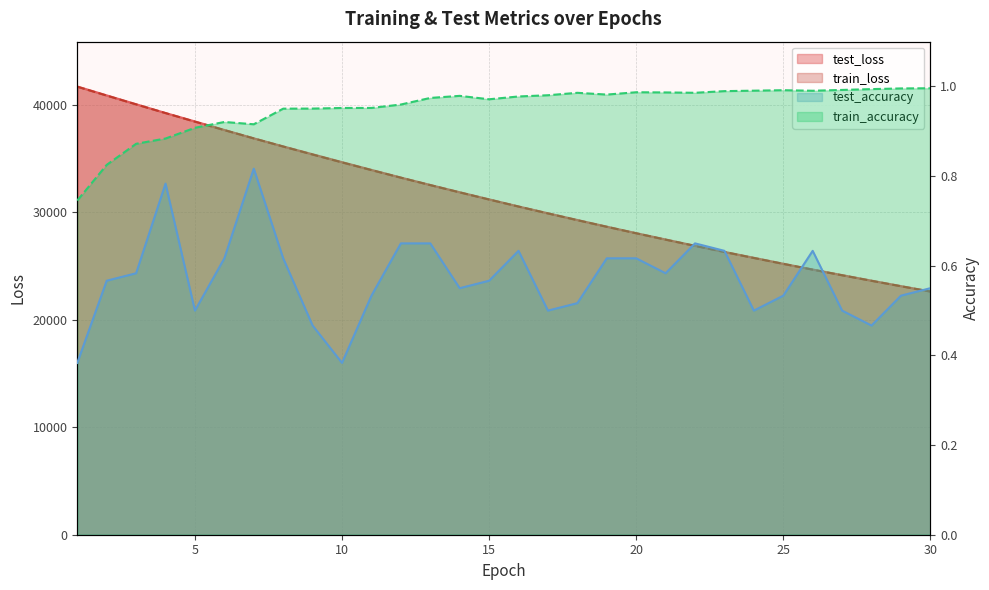

What is the value of the test_loss point at the 19th from the left?

28654.6